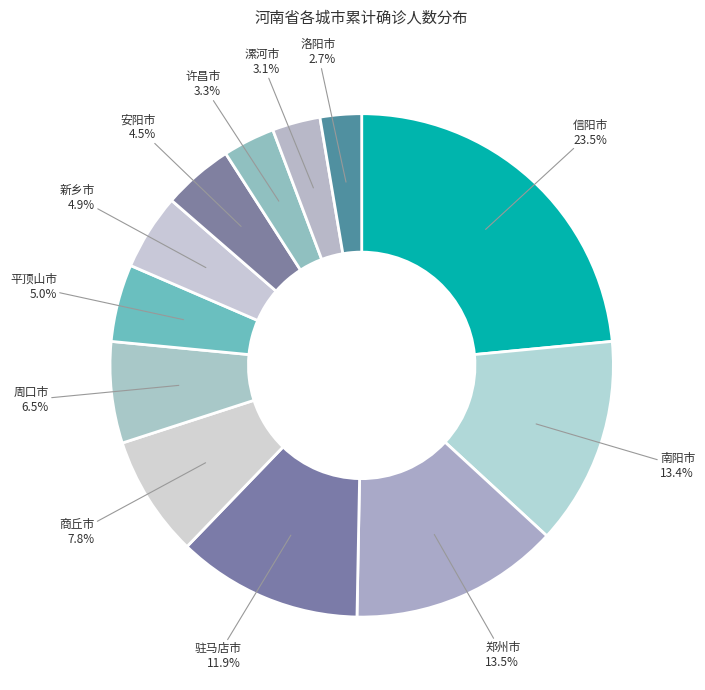

Is it true that 驻马店市 is 12% of the pie?

True